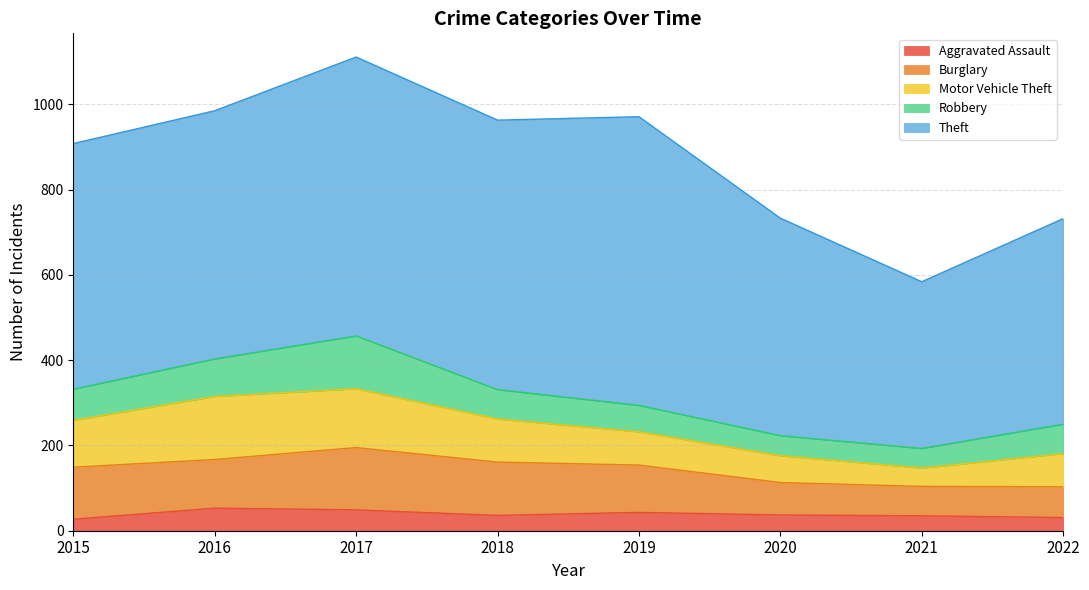

What is the difference between the maximum and second lowest values in the Theft series?

195